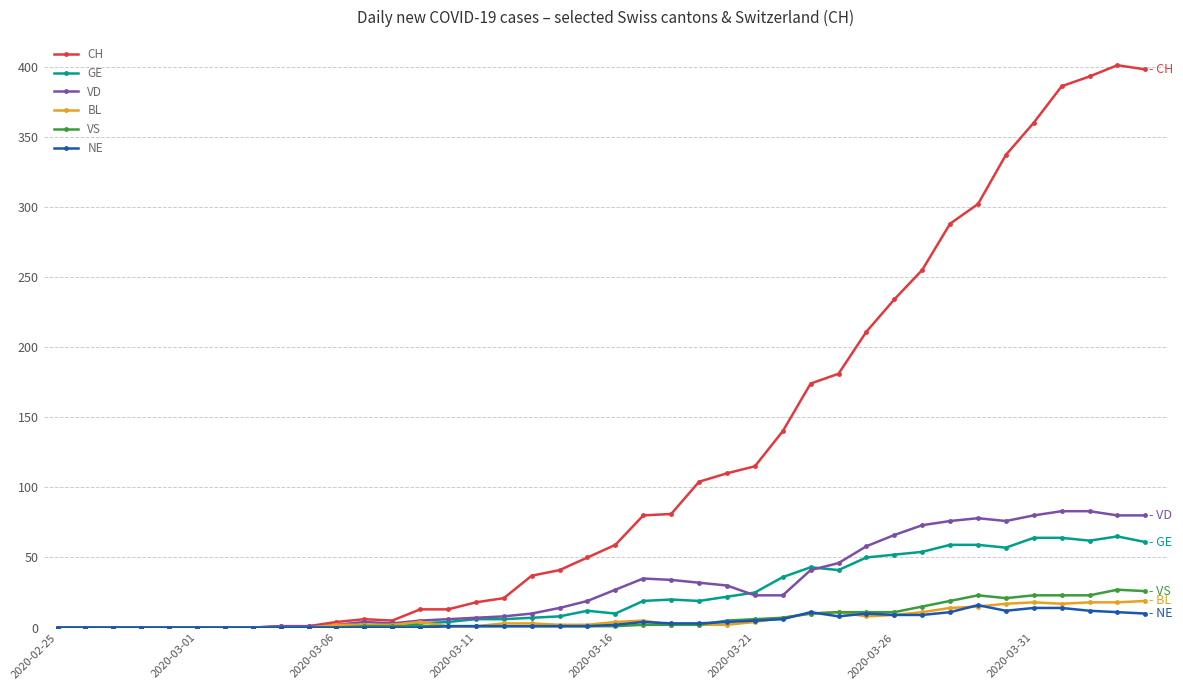

At how many categories does at least one series exceed 281?

8